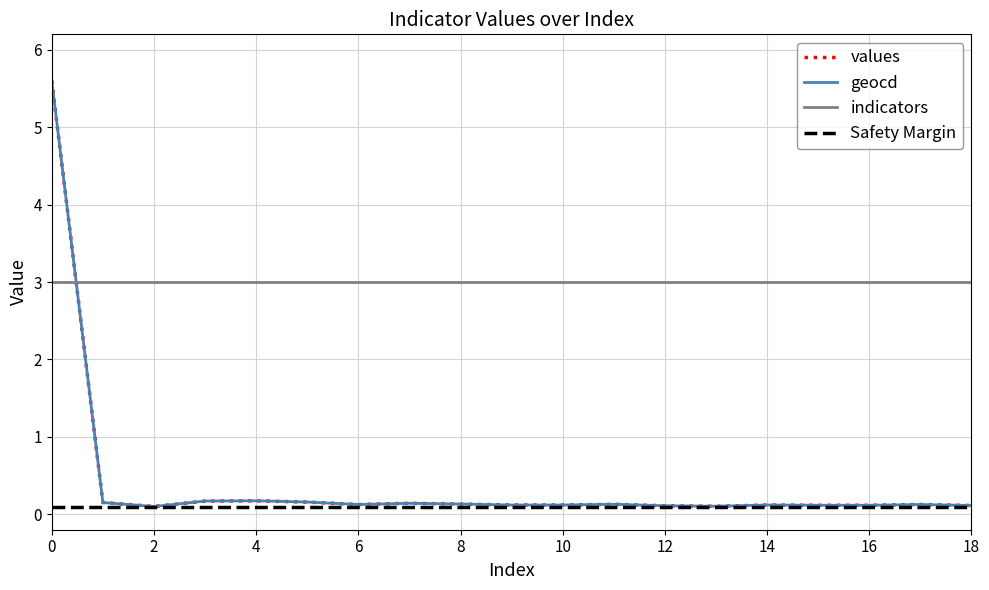

Reading left to right, transcribe all the data shown in this chart.

values: 0=5.6	1=0.2	2=0.1	3=0.2	4=0.2	5=0.2	6=0.1	7=0.1	8=0.1	9=0.1	10=0.1	11=0.1	12=0.1	13=0.1	14=0.1	15=0.1	16=0.1	17=0.1	18=0.1
geocd: 0=5.6	1=0.2	2=0.1	3=0.2	4=0.2	5=0.2	6=0.1	7=0.1	8=0.1	9=0.1	10=0.1	11=0.1	12=0.1	13=0.1	14=0.1	15=0.1	16=0.1	17=0.1	18=0.1